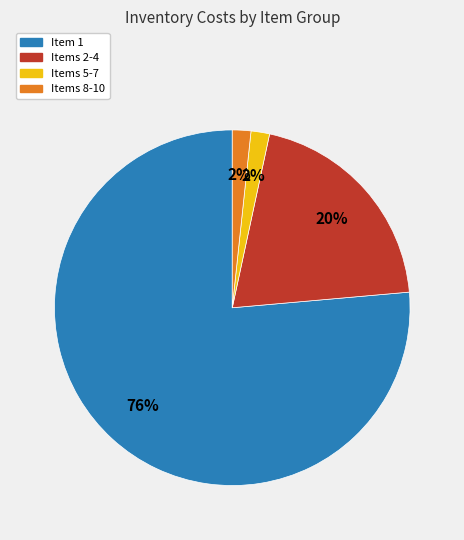

To the nearest percent, what is the average slice percentage?

25%